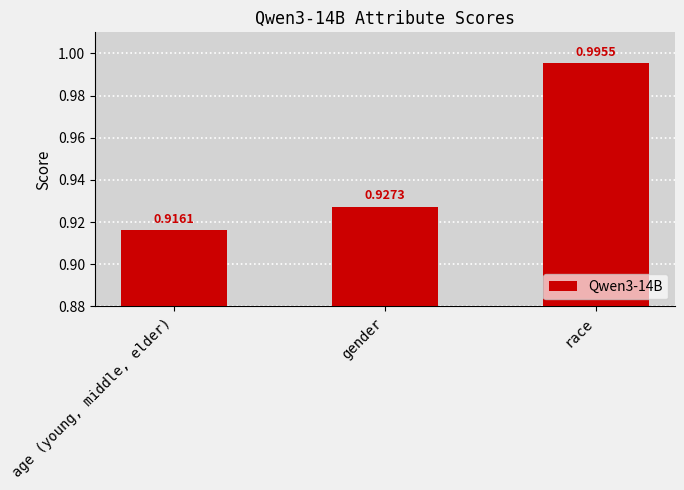

Which label corresponds to the largest value in the chart?

race